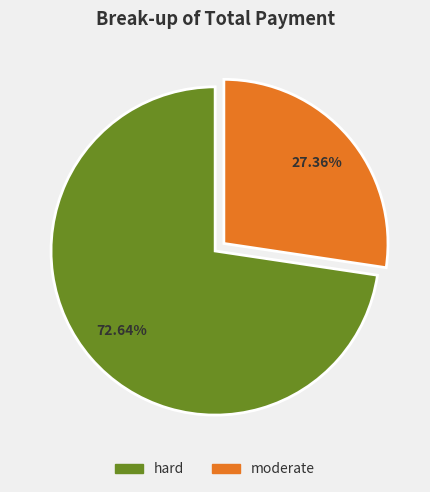

Between moderate and hard, which is larger?

hard